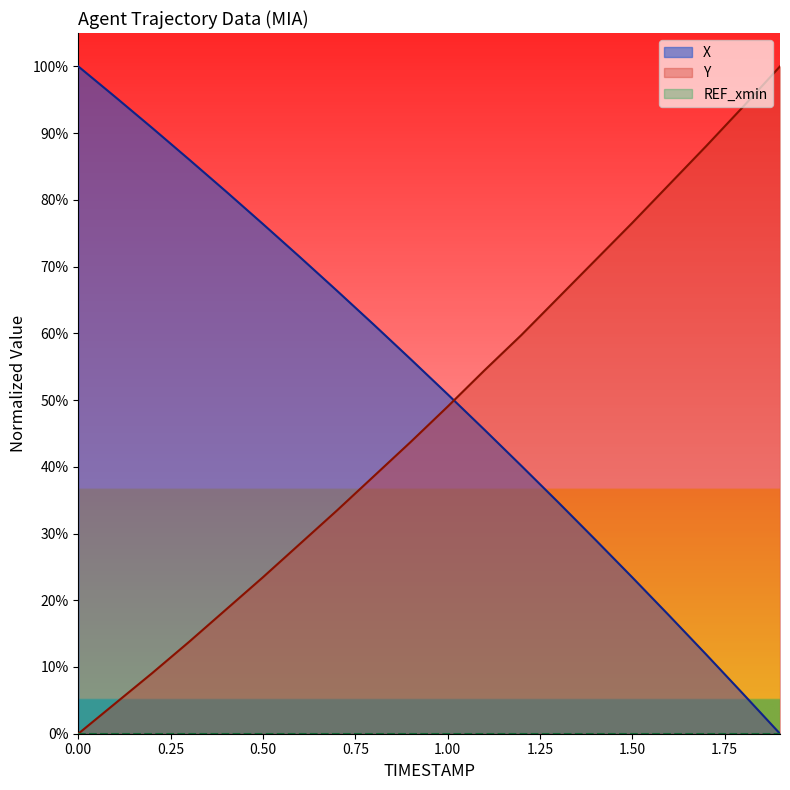

Reading left to right, transcribe all the data shown in this chart.

X: 100.0	95.4	90.8	86.0	81.3	76.4	71.4	66.4	61.3	56.1	50.9	45.5	40.1	34.6	29.1	23.4	17.7	11.9	6.0	0.0
Y: 0.0	4.5	9.1	13.8	18.6	23.4	28.4	33.4	38.6	43.7	49.0	54.5	59.8	65.4	71.0	76.6	82.3	88.0	93.9	100.0